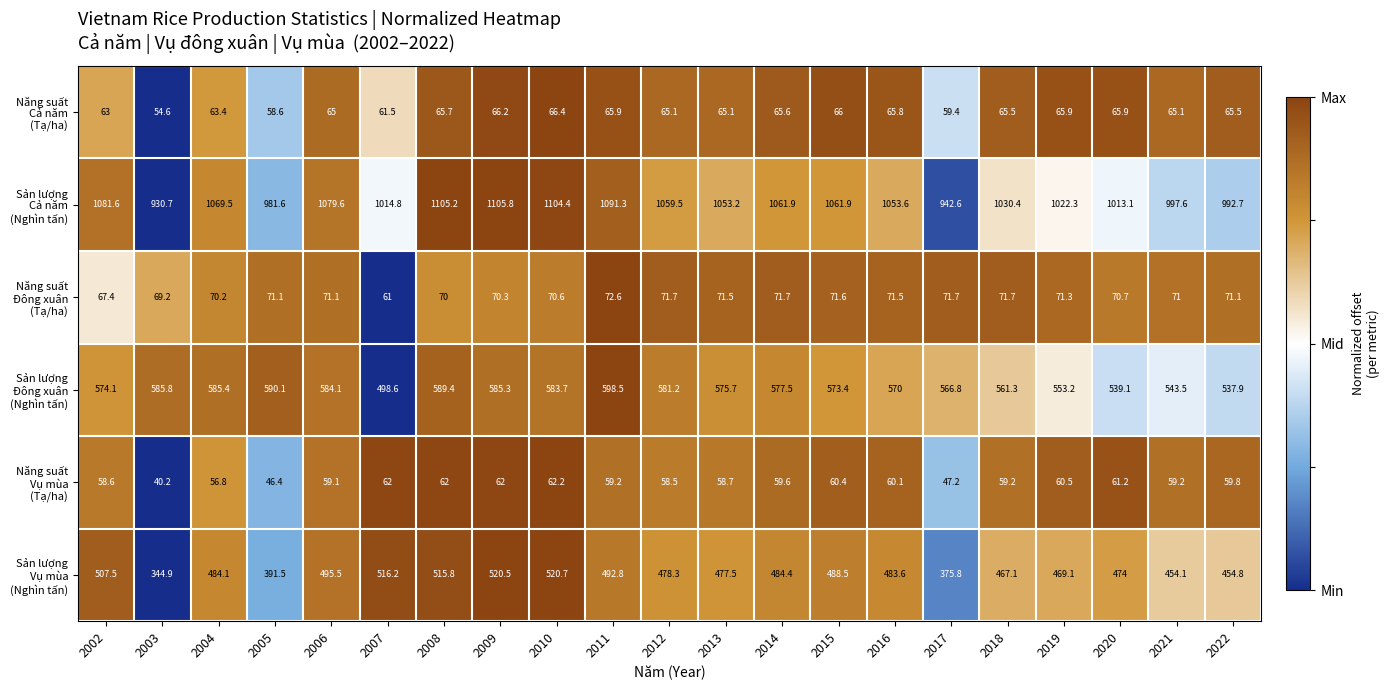

What is the maximum value shown in the chart?

1105.8